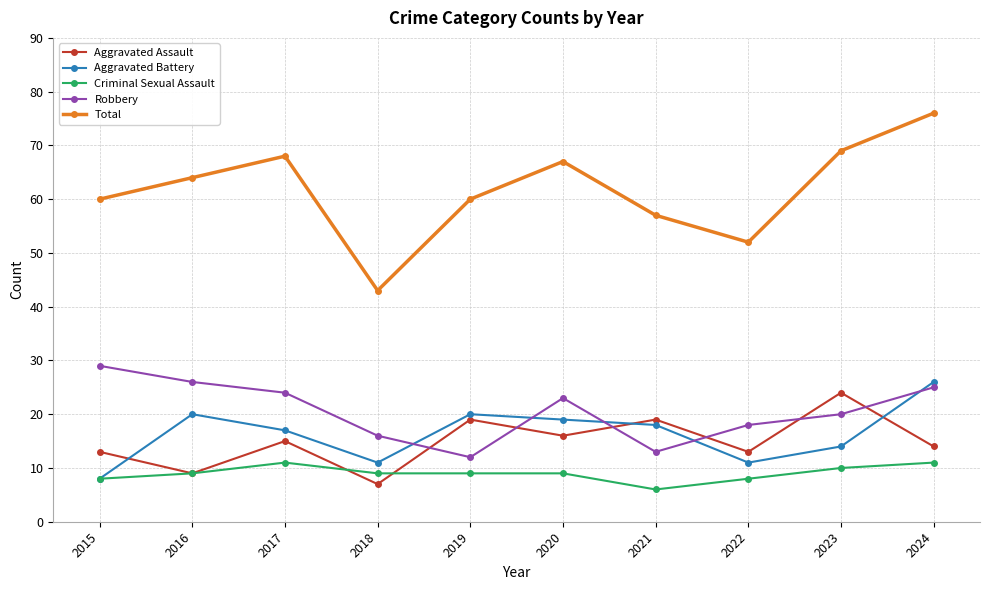

Where is the first local maximum for Aggravated Assault?

2017